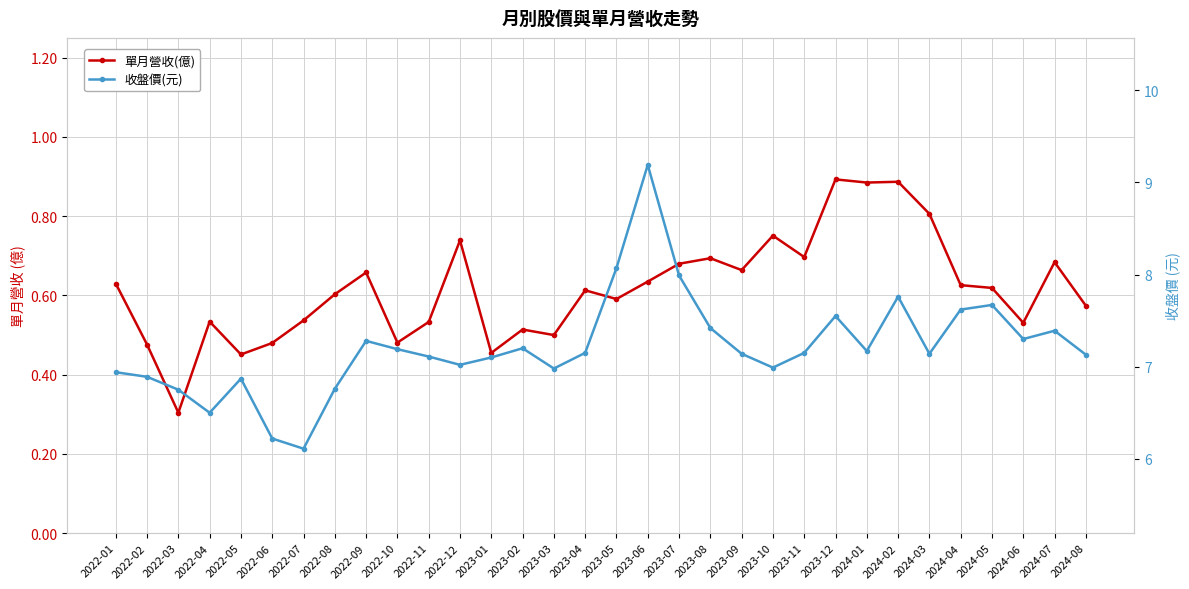

In 收盤價(元), how many points are lower than both neighbors (excluding endpoints)?

8